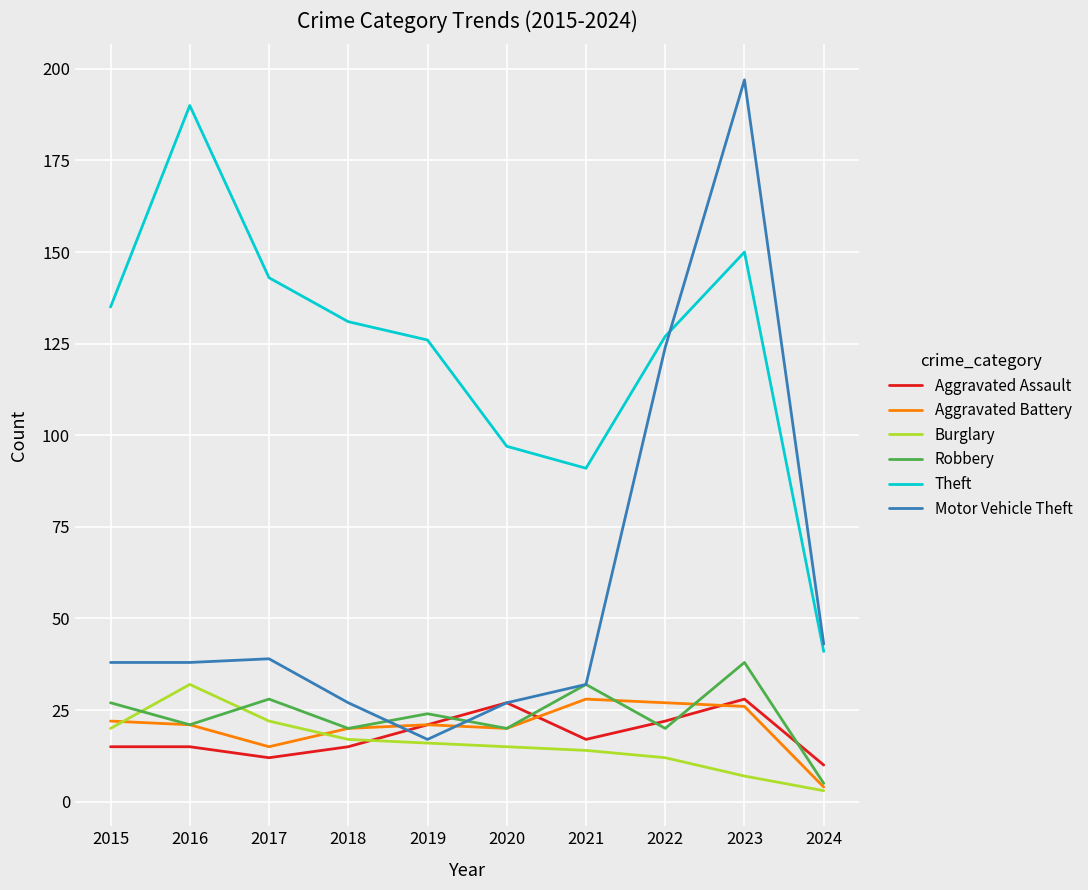

Between which two adjacent categories do Aggravated Assault and Motor Vehicle Theft first intersect?

2018 and 2019